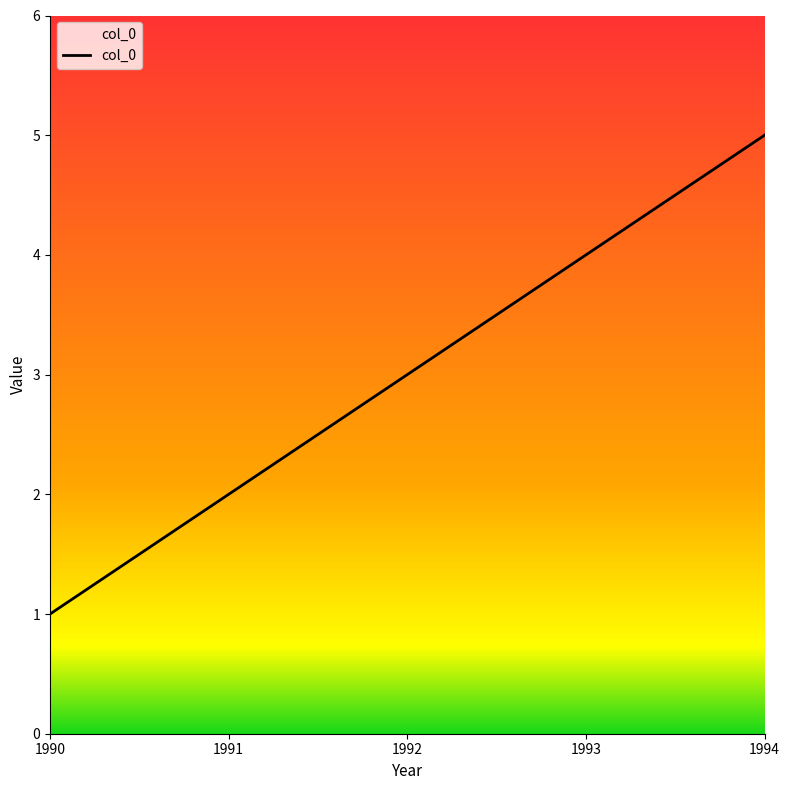

Reading left to right, what are all the values shown in this chart?

1	2	3	4	5